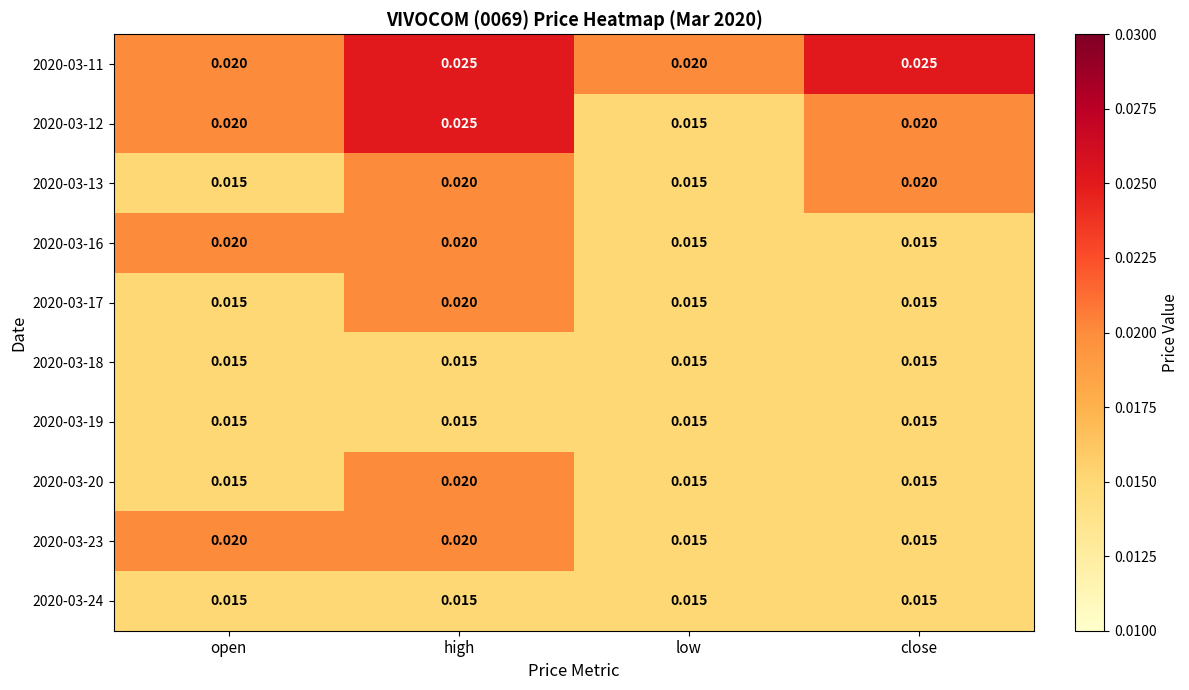

At which category is the sum across all series the highest?

high